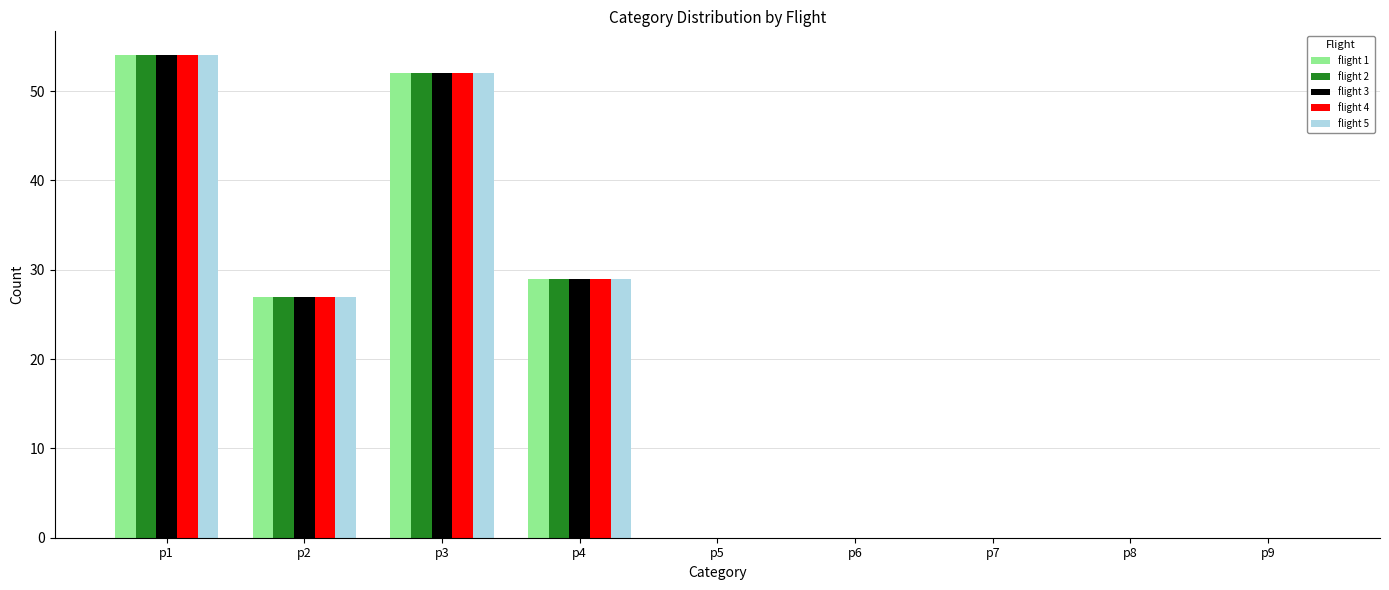

At which category is the sum across all series the highest?

p1